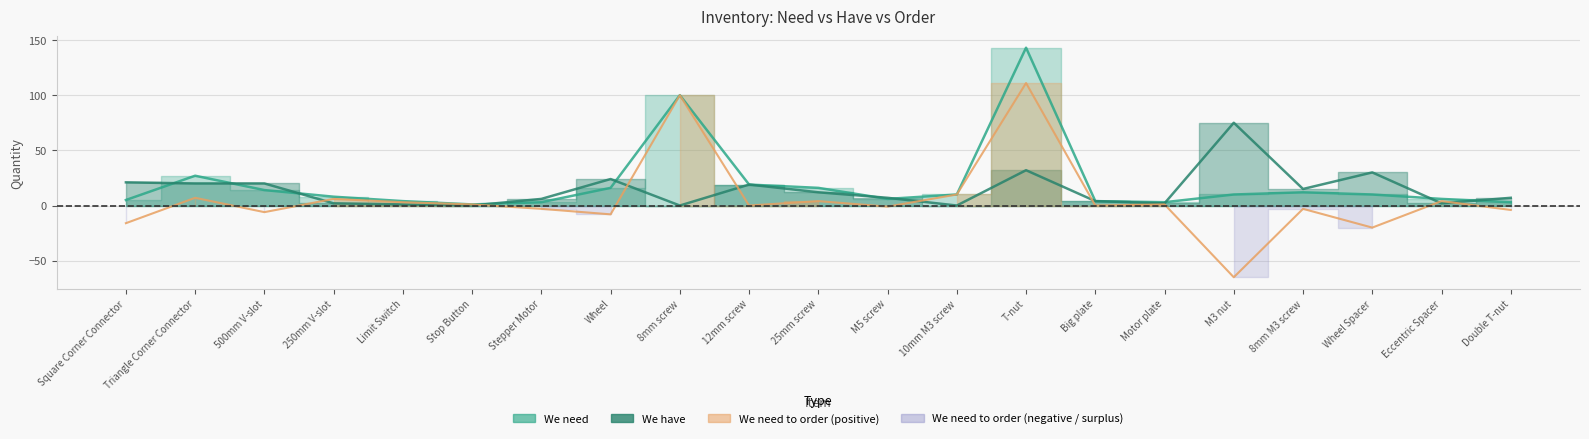

True or false: We need has a value of 27 at Triangle Corner Connector.

True